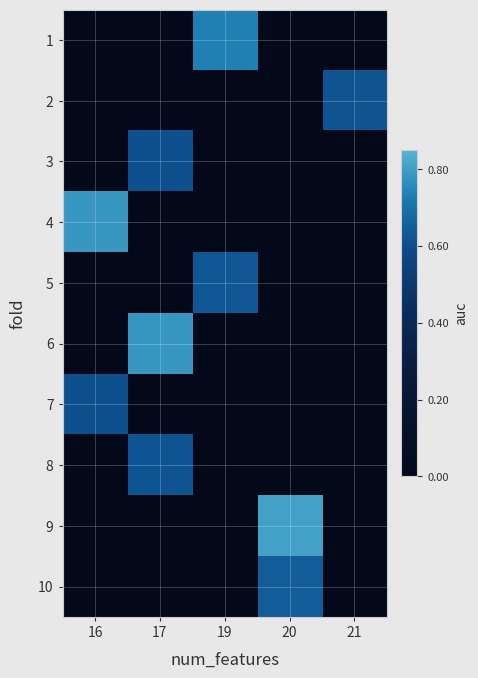

Which has a higher value, 21 or 19?

19